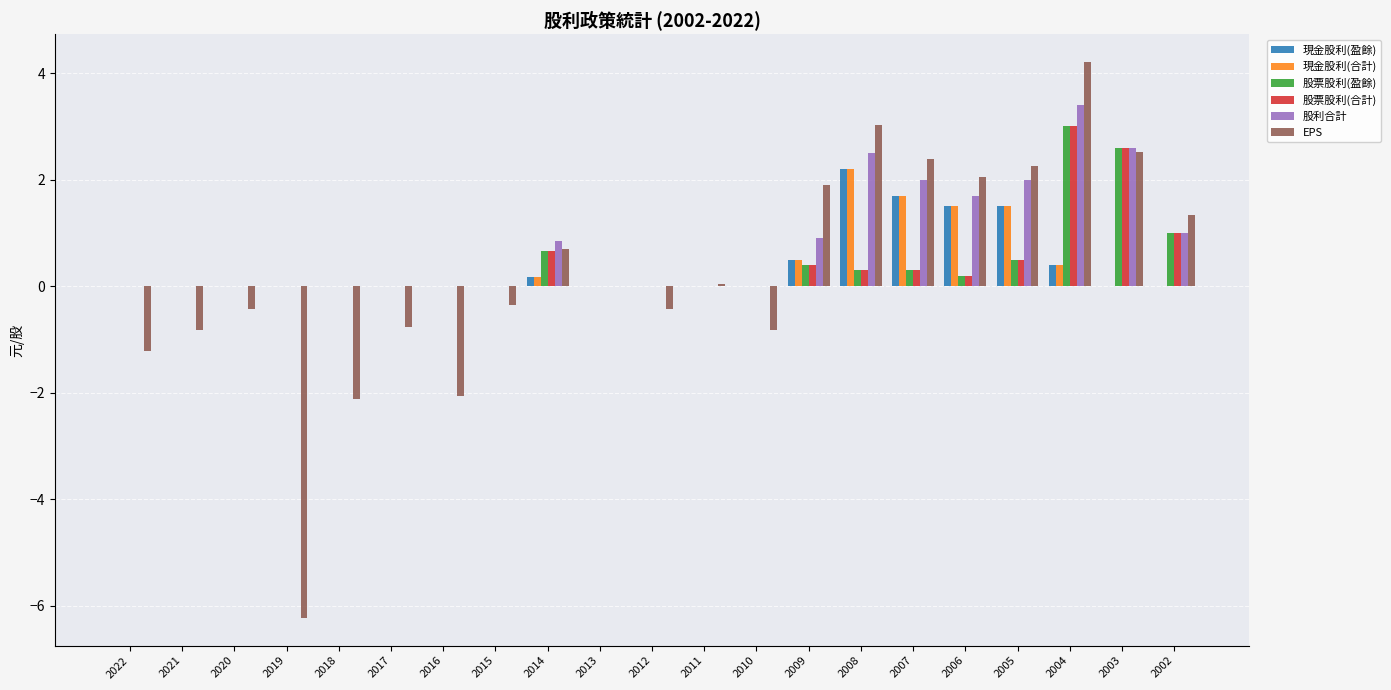

What is the approximate value of 現金股利(盈餘) at 2008?

2.2